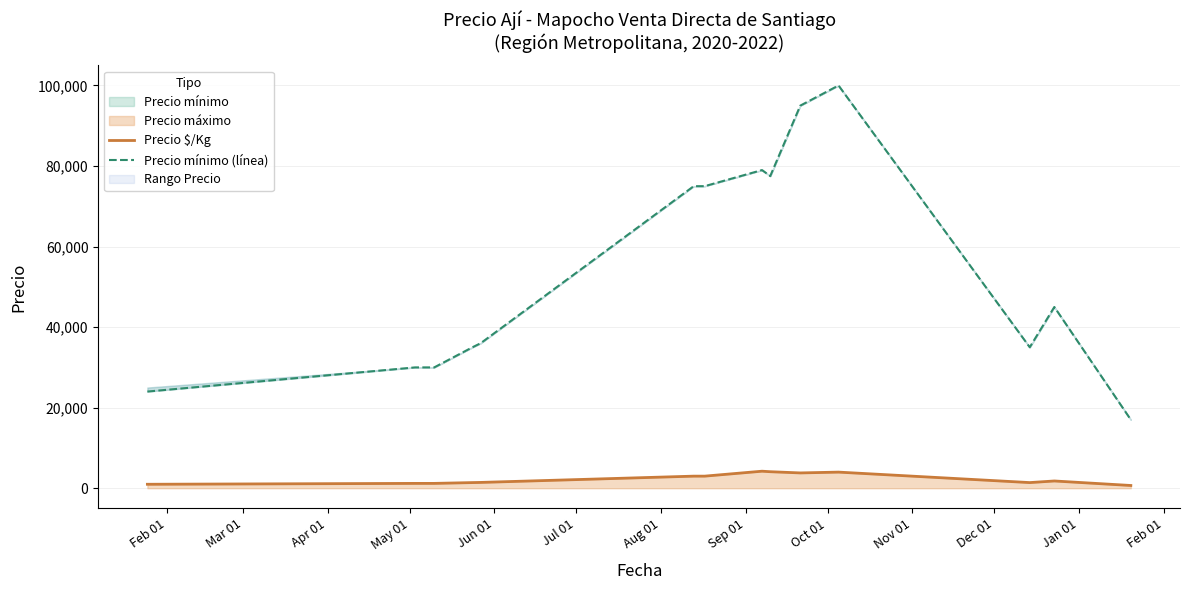

True or false: Precio mínimo (línea) and Precio $/Kg intersect in this chart.

False